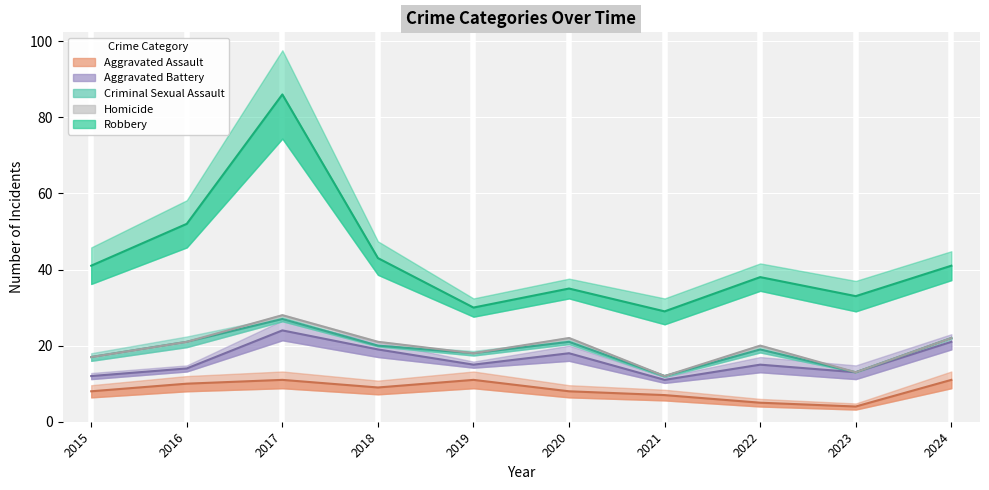

Which category has the lowest value in the Homicide series?

2021